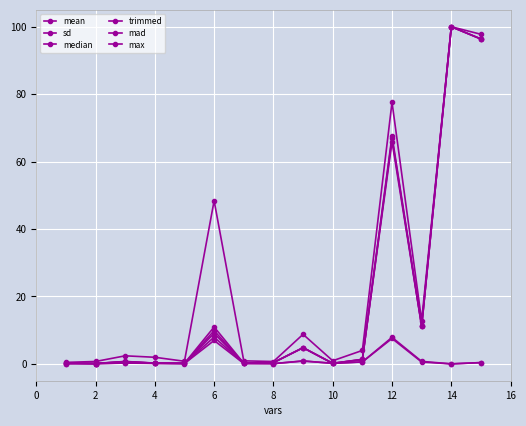

List the series in order of their peak value, lowest first.

mad, sd, mean, median, trimmed, max